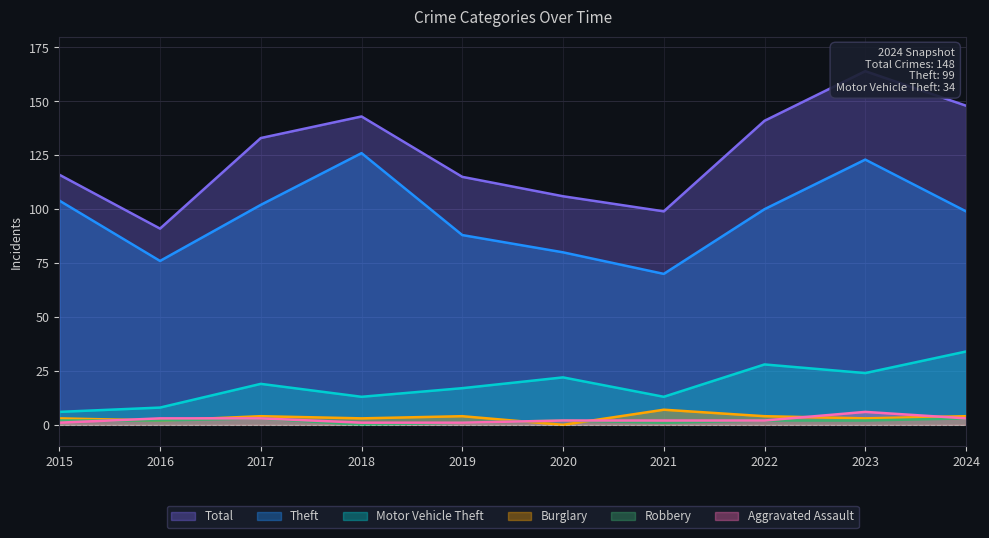

After their last crossing, which series has the higher values: Aggravated Assault or Burglary?

Burglary